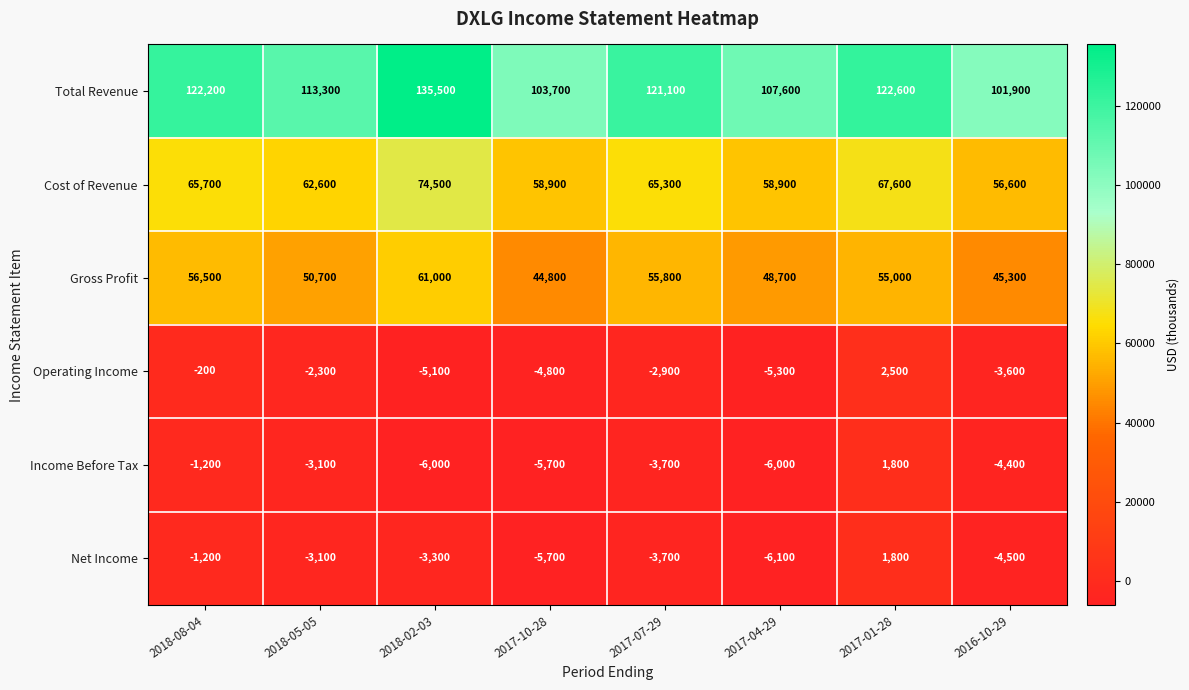

True or false: Gross Profit has a value of 70663 at 2017-10-28.

False